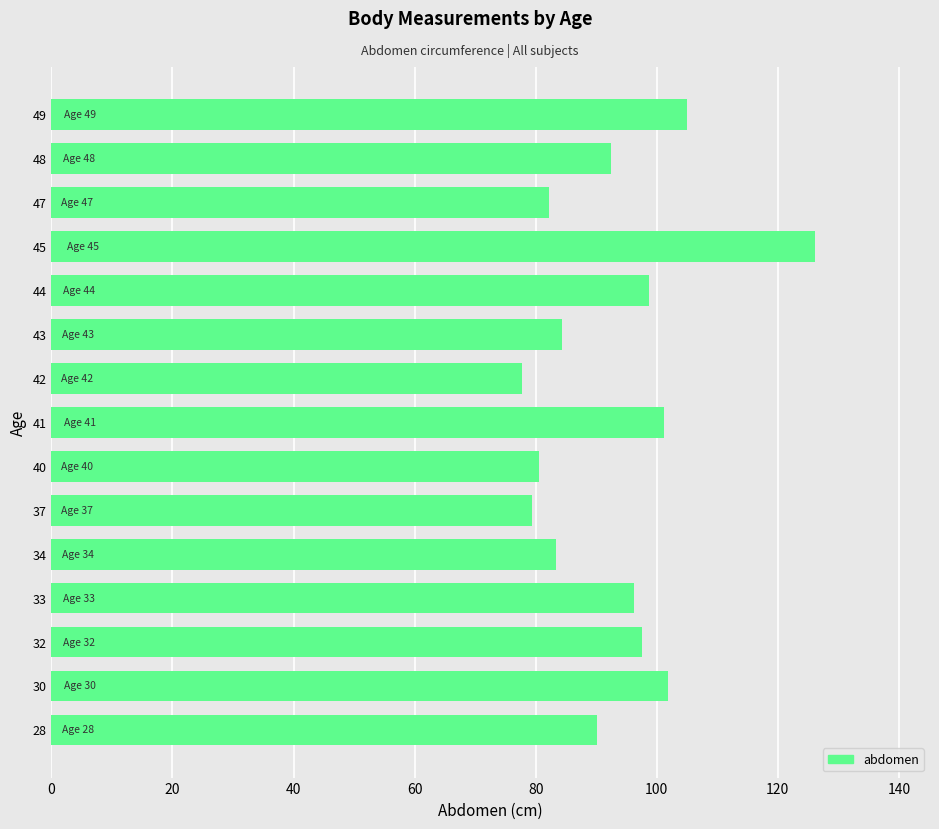

What is the average value?

93.1